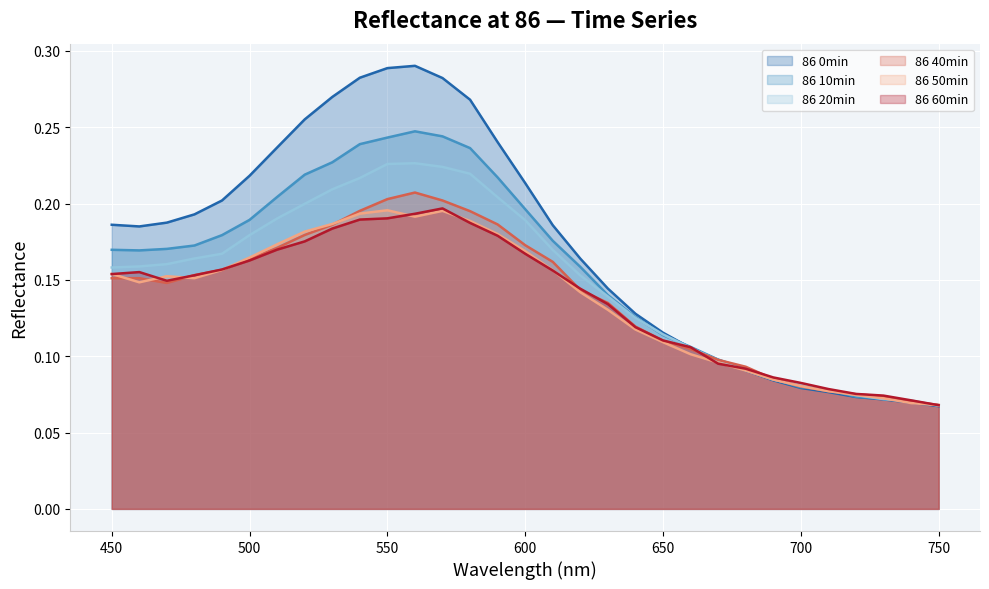

In 86 60min, how many points are lower than both neighbors (excluding endpoints)?

1